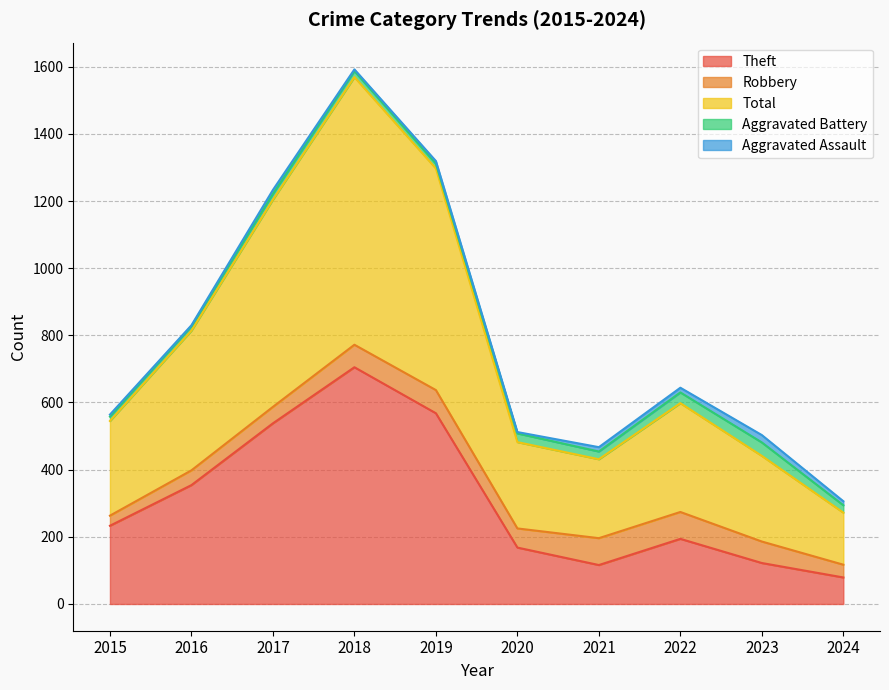

The value of Robbery at 2017 is 49. True or false?

True